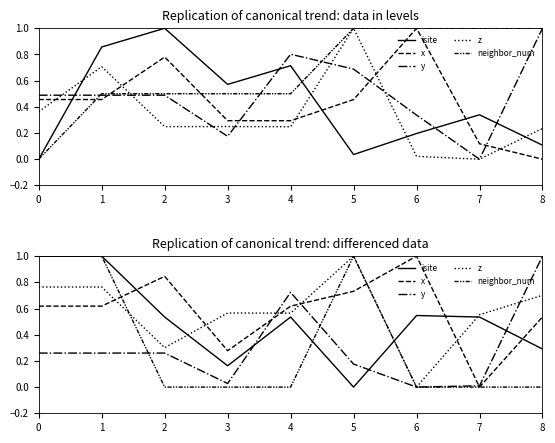

True or false: isite has a value of 0.3 at 2.

False